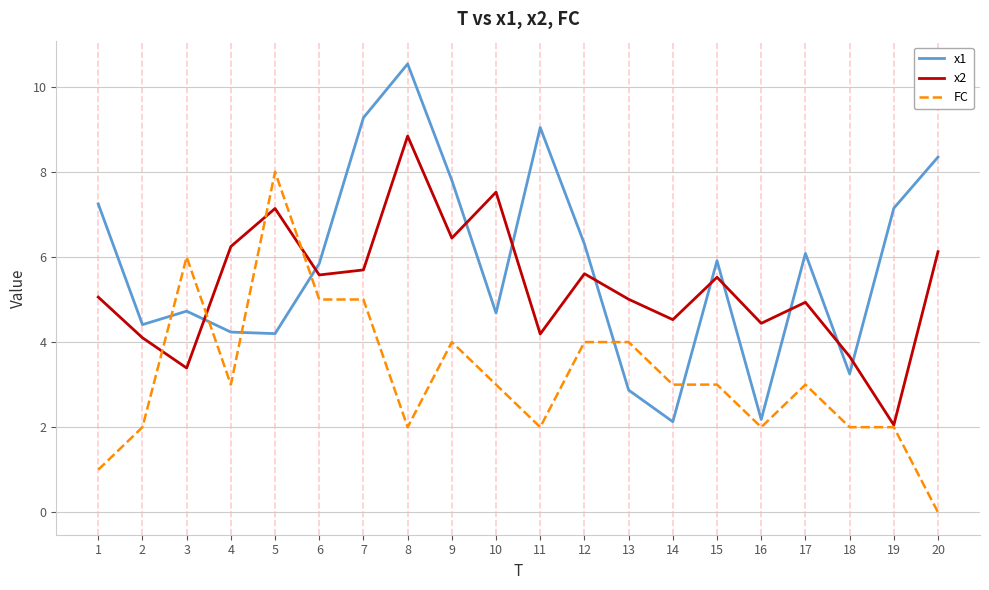

How many values in the x1 series exceed 5?

11